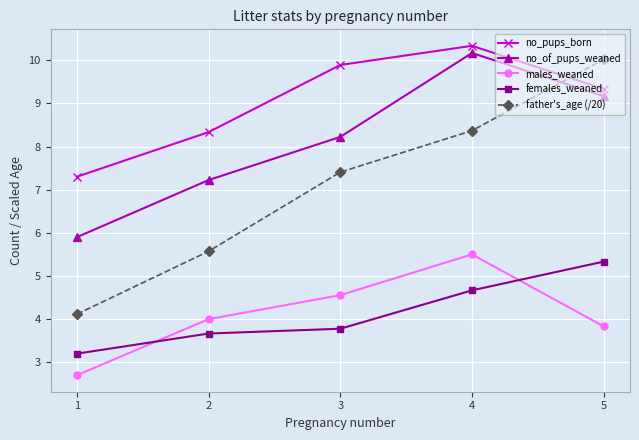

Reading left to right, list all the values displayed in this chart.

no_pups_born: 1=7.3	2=8.3	3=9.9	4=10.3	5=9.3
no_of_pups_weaned: 1=5.9	2=7.2	3=8.2	4=10.2	5=9.2
males_weaned: 1=2.7	2=4.0	3=4.6	4=5.5	5=3.8
females_weaned: 1=3.2	2=3.7	3=3.8	4=4.7	5=5.3
father's_age (/20): 1=4.1	2=5.6	3=7.4	4=8.4	5=10.0